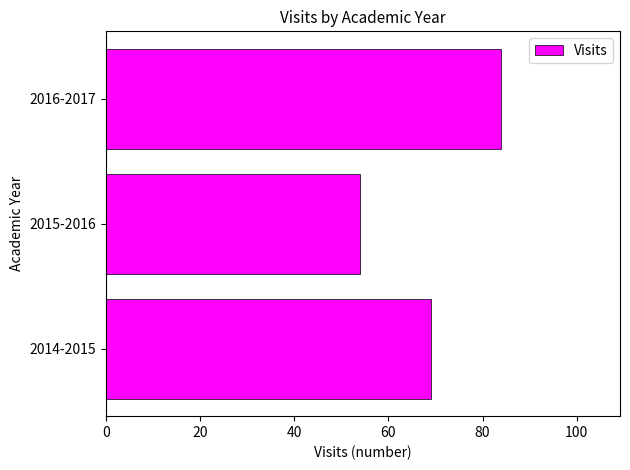

Which category has the lowest value across all series?

2015-2016